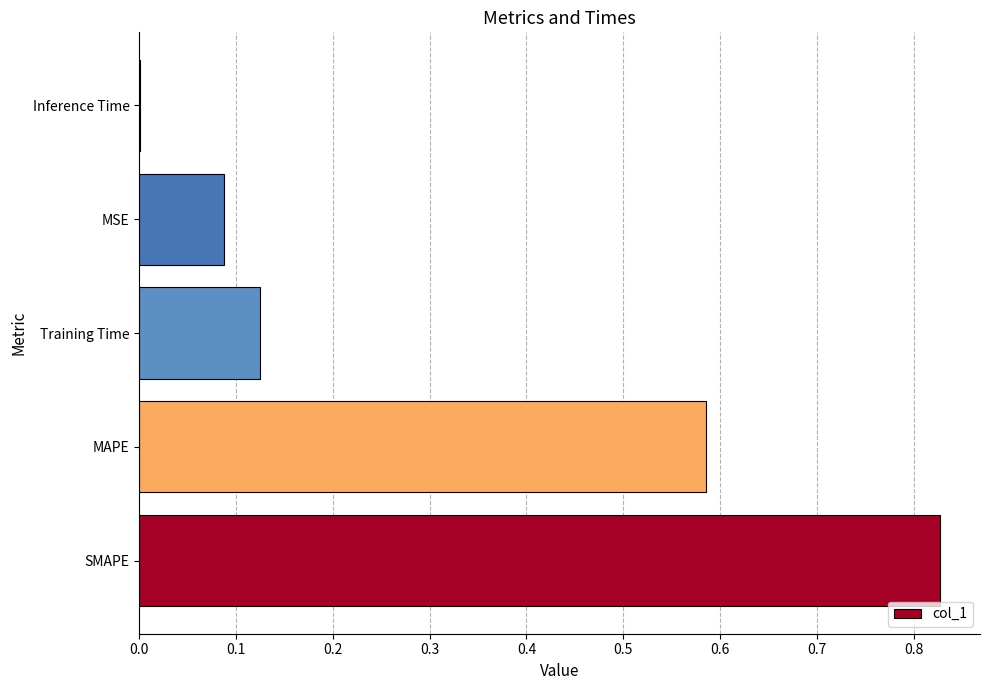

What is the change in value from MAPE to MSE?

-0.5